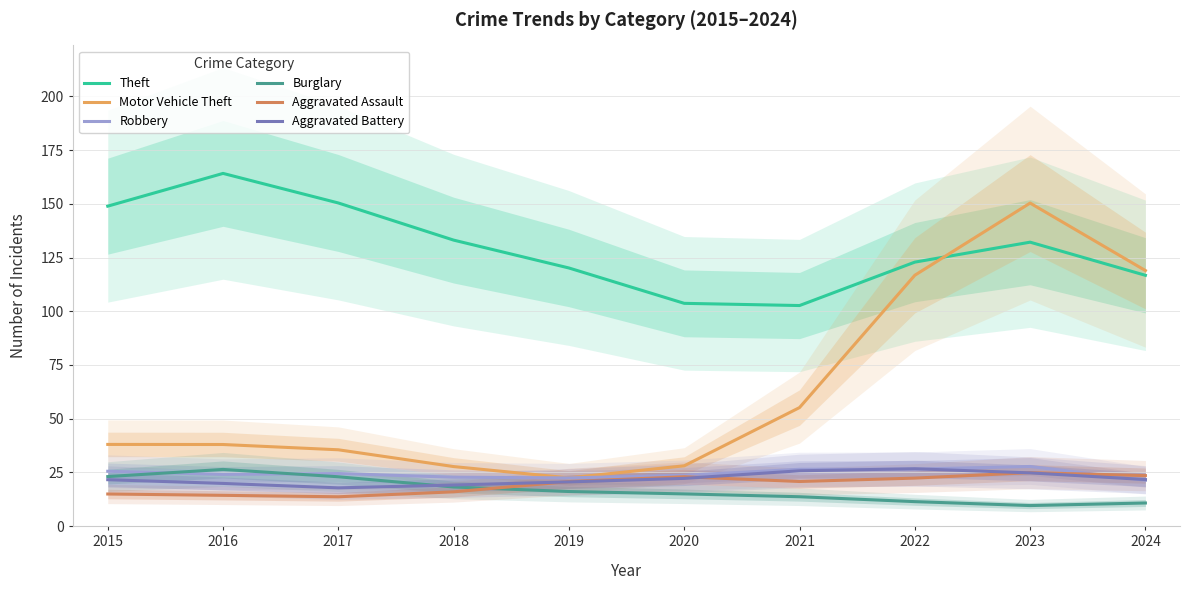

True or false: Burglary has a value of 18.2 at 2018.

True